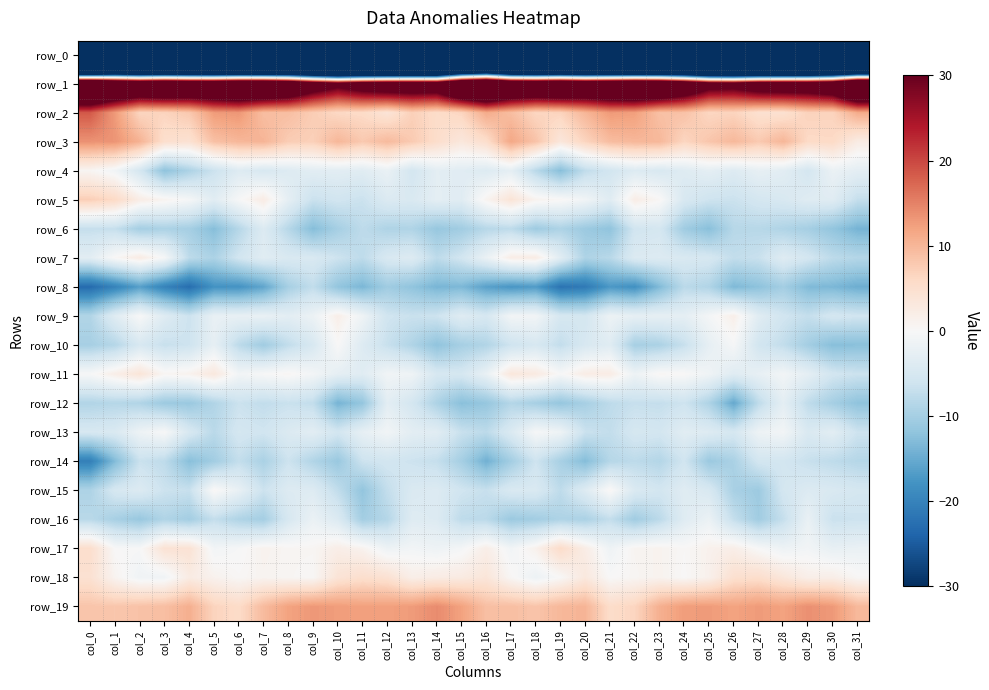

At which category is the sum across all series the highest?

col_17